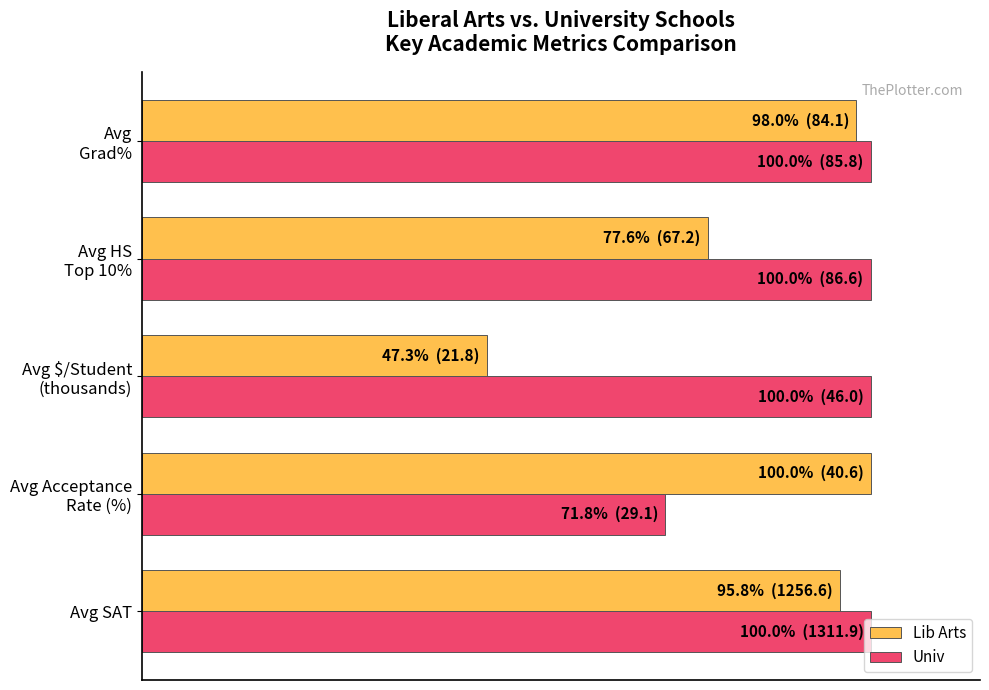

List the series in order of their overall mean, highest first.

Univ, Lib Arts